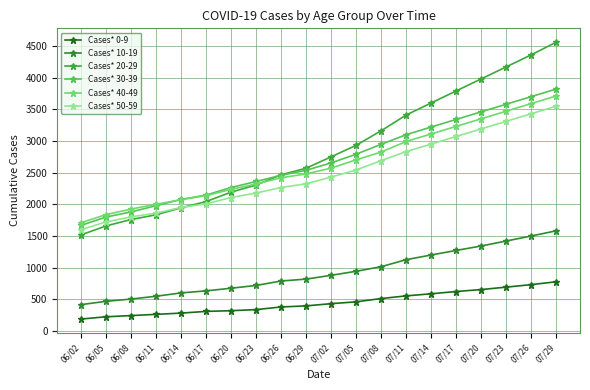

What position from the right is 07/08?

8